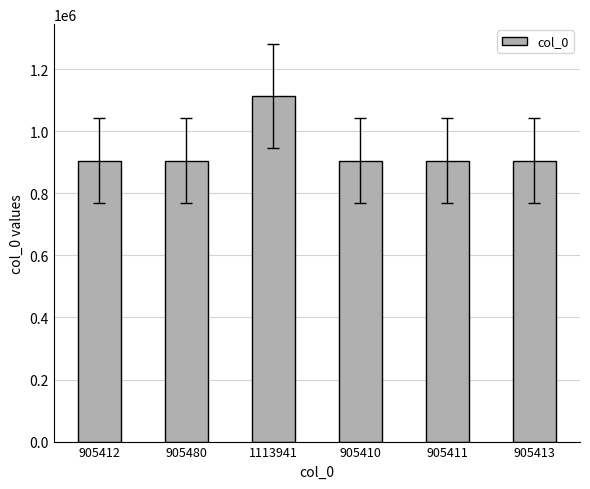

What is the label of the 5th bar from the right?

905480